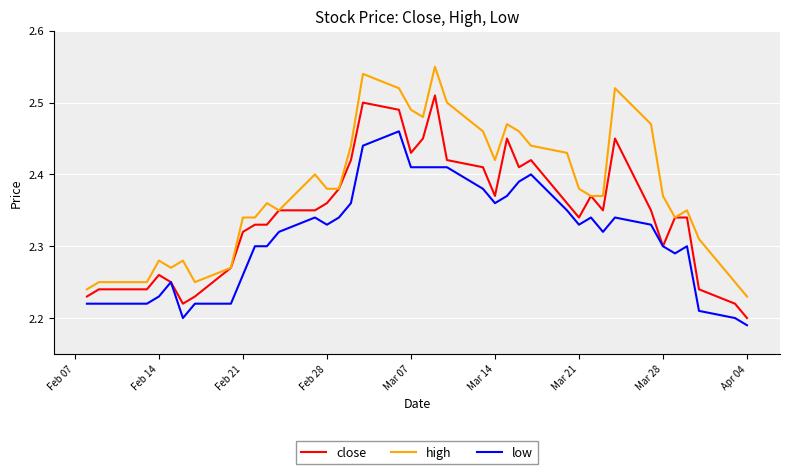

True or false: high and low cross at least once.

False